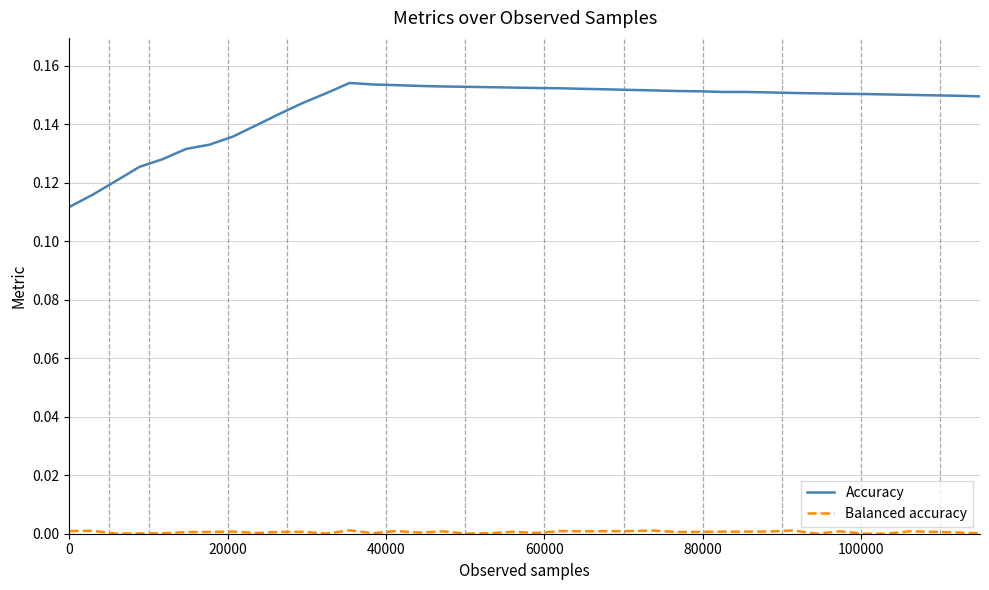

Which series has the widest spread of values?

Accuracy